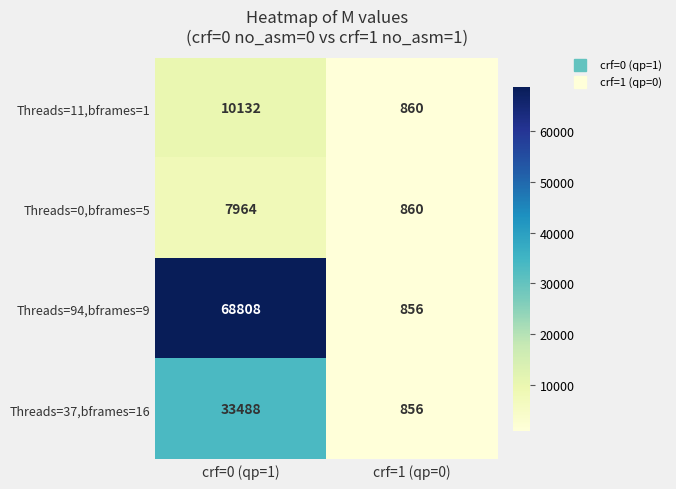

What is the sum of all Threads=11,bframes=1 values?

10992